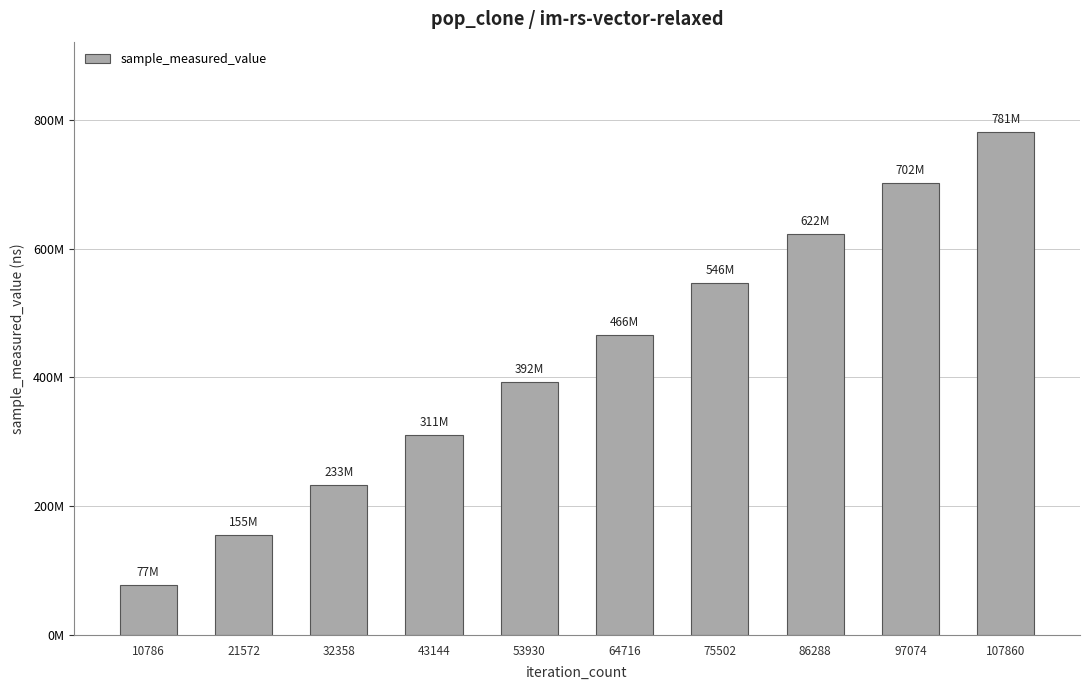

Approximately how many times larger is the value at 75502 compared to 86288?

0.9